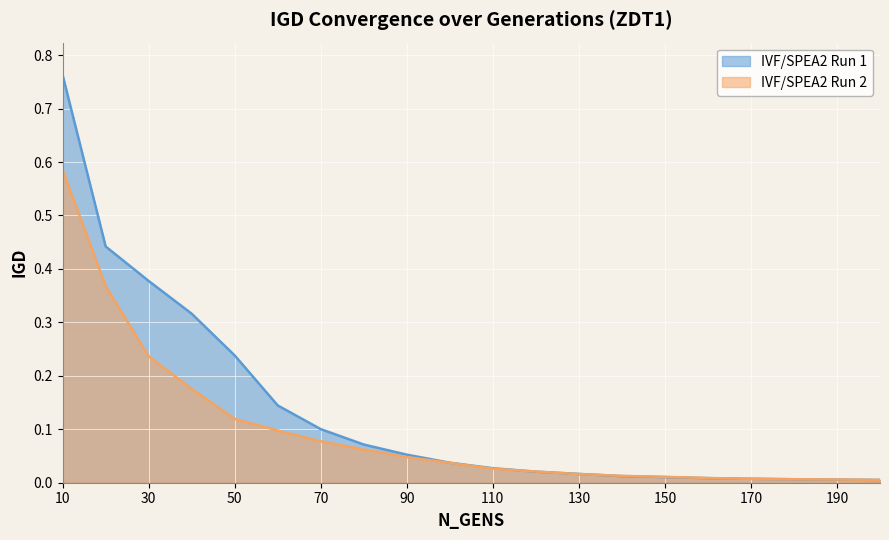

What value does the IVF/SPEA2 Run 1 series have at 40?

0.3